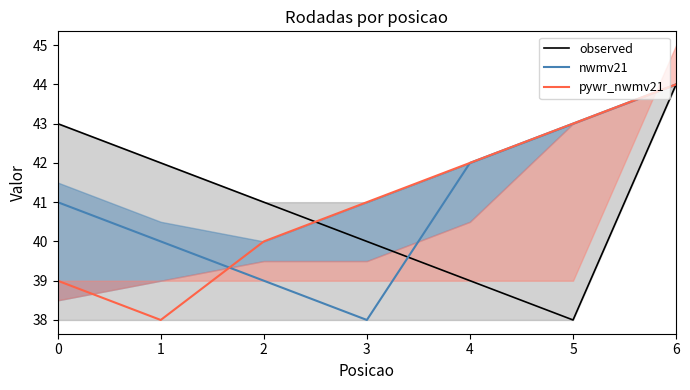

Does the chart display data point markers on the line(s)?

No